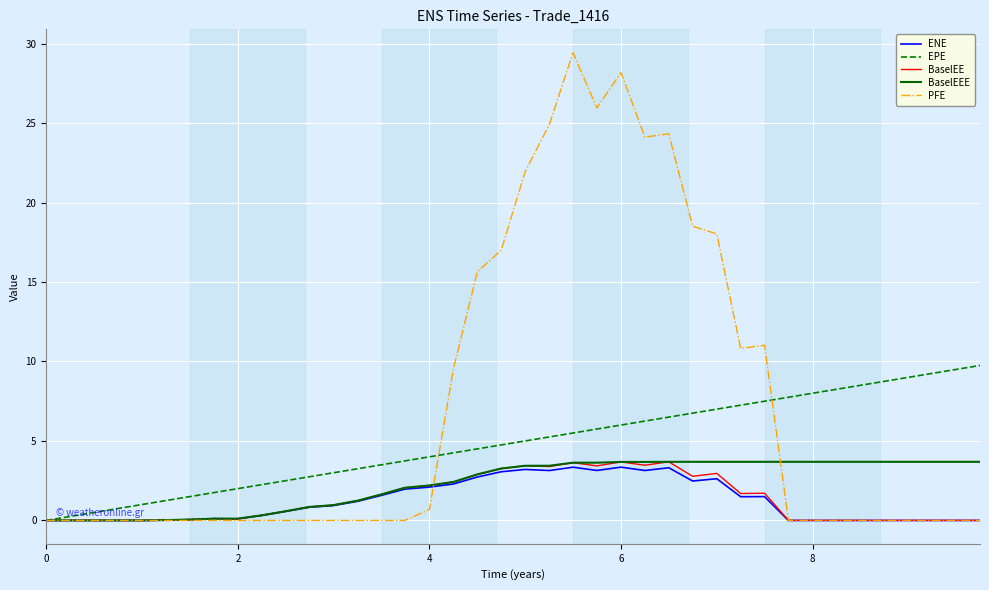

What is the highest value of the PFE series?

29.4